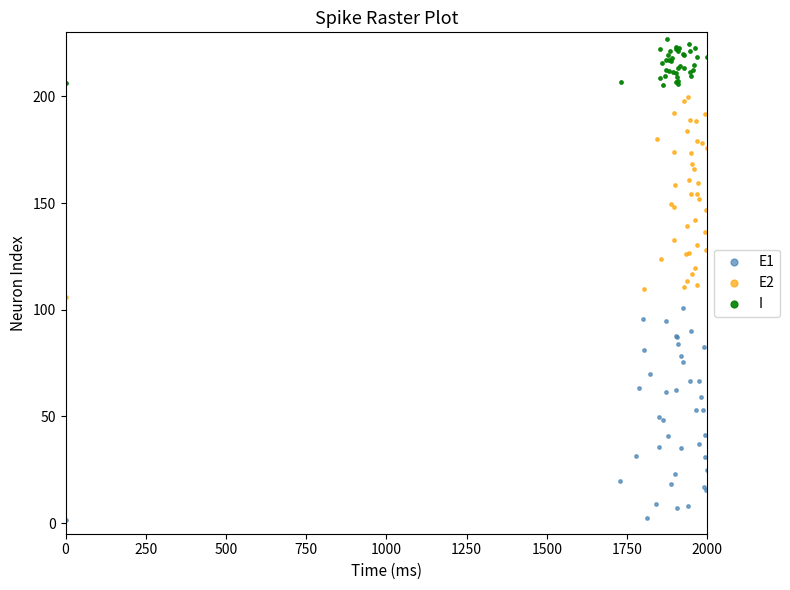

What are all the series names shown in the legend?

E1, E2, I